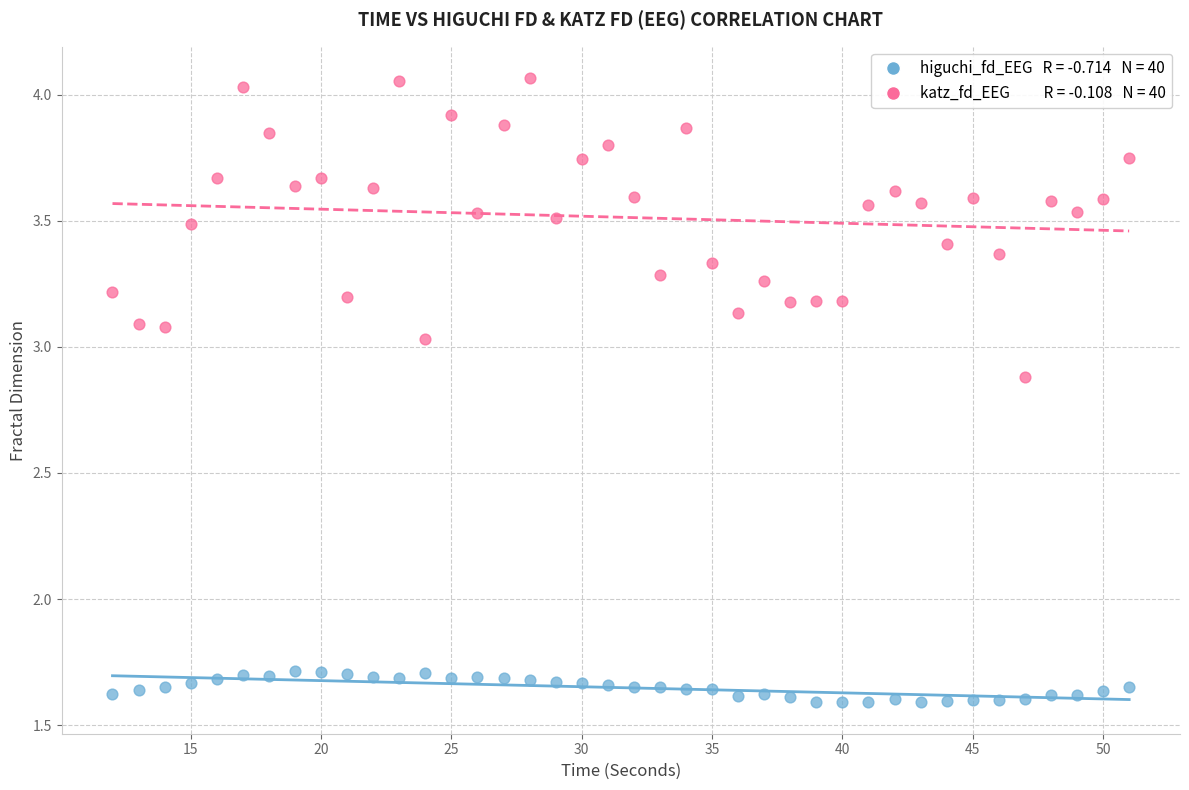

Across all data points, what is the range of X values (max minus min)?

39.0